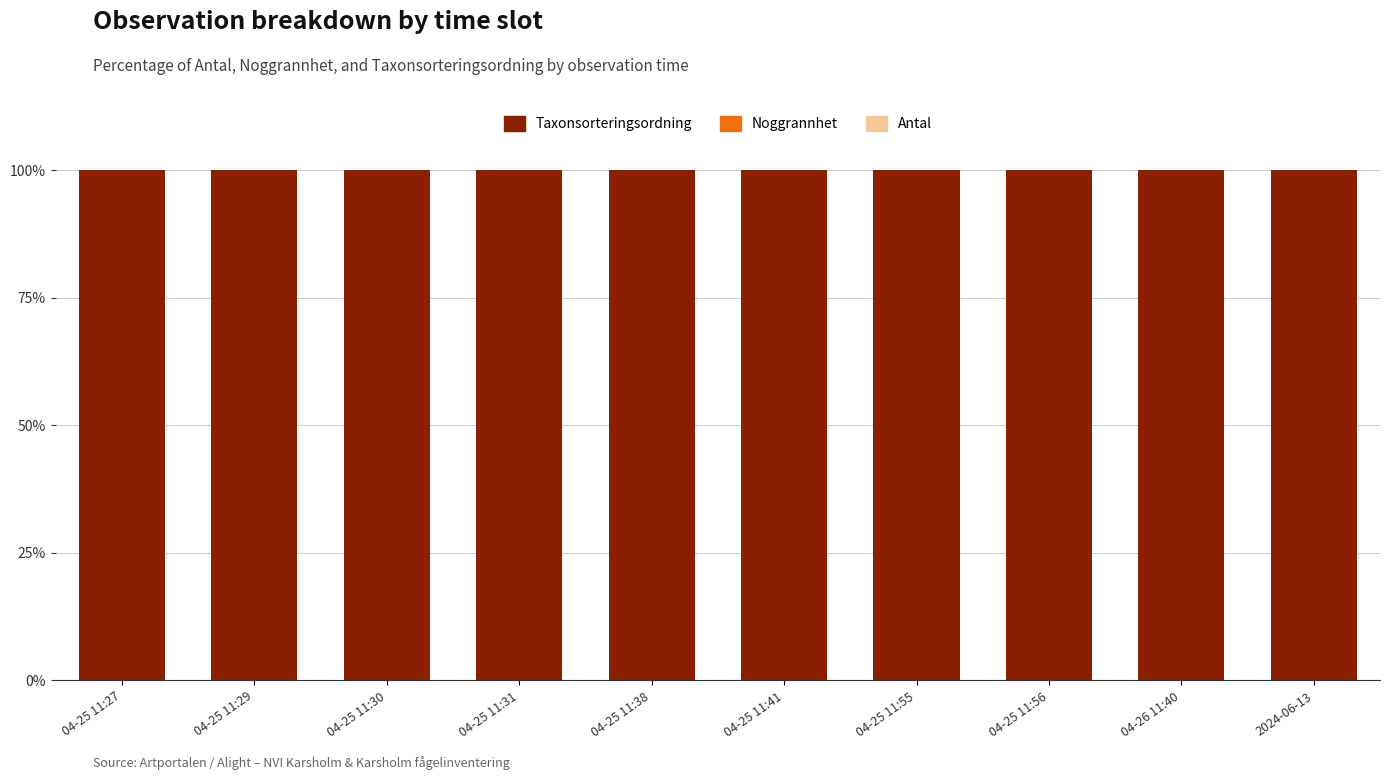

What is the sum of all Taxonsorteringsordning values?

999.9